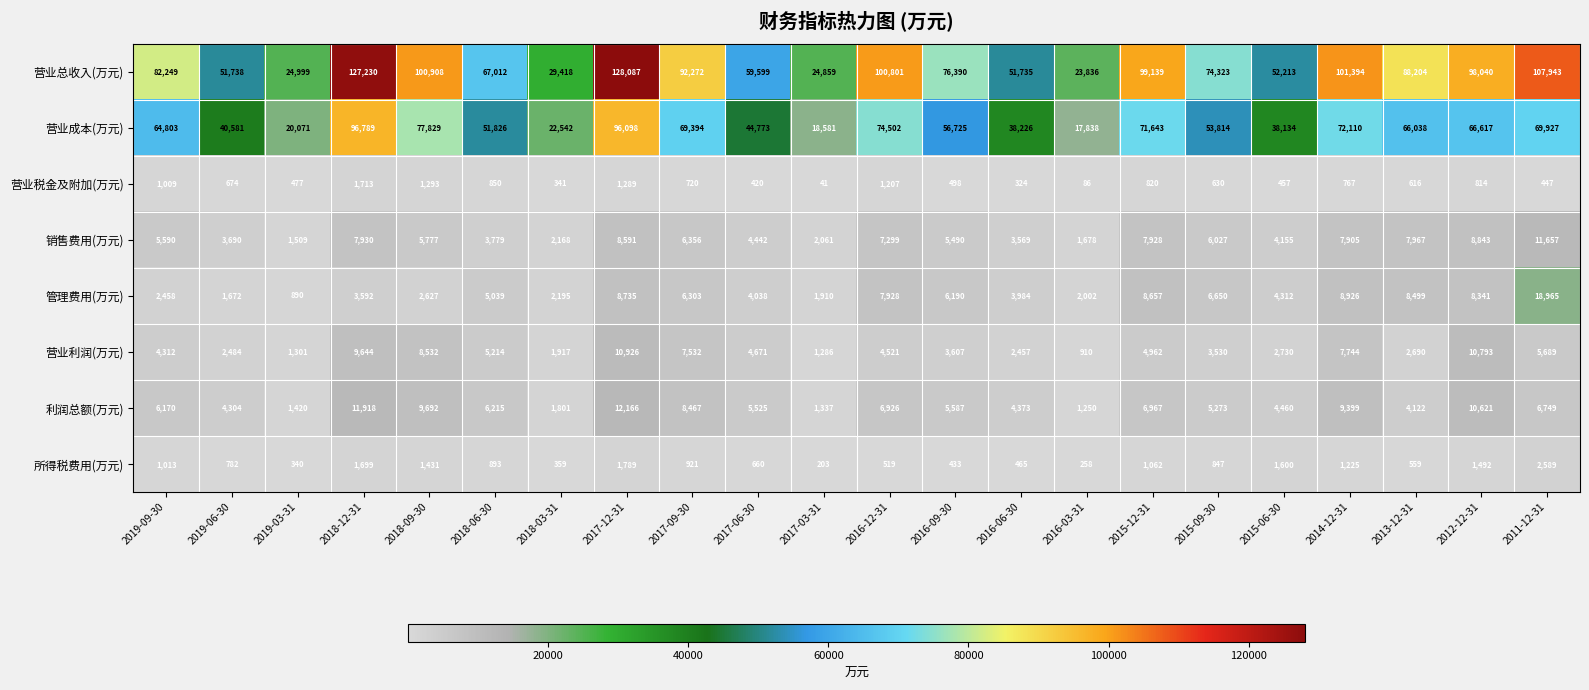

Rank the series at 2017-09-30 from highest to lowest value.

营业总收入(万元), 营业成本(万元), 利润总额(万元), 营业利润(万元), 销售费用(万元), 管理费用(万元), 所得税费用(万元), 营业税金及附加(万元)